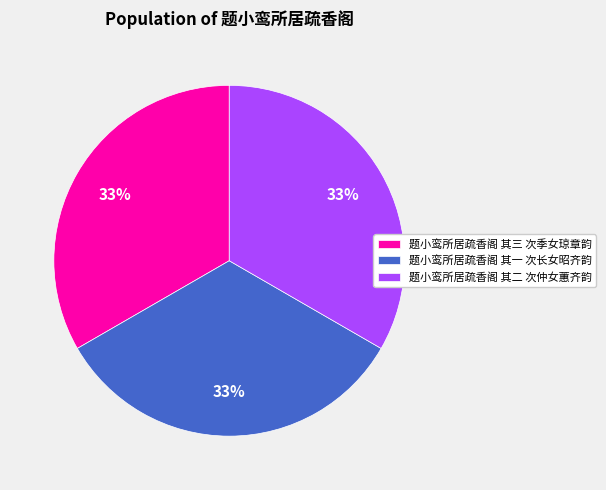

To the nearest percent, what percentage of the pie is 题小鸾所居疏香阁 其三 次季女琼章韵?

33%